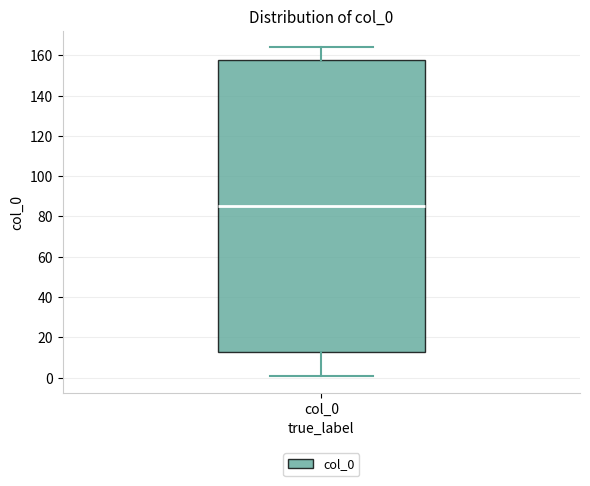

Where is the upper edge of the box for col_0 on the y-axis? The values are not printed on the chart, so give them approximately, as read against the axis.

158